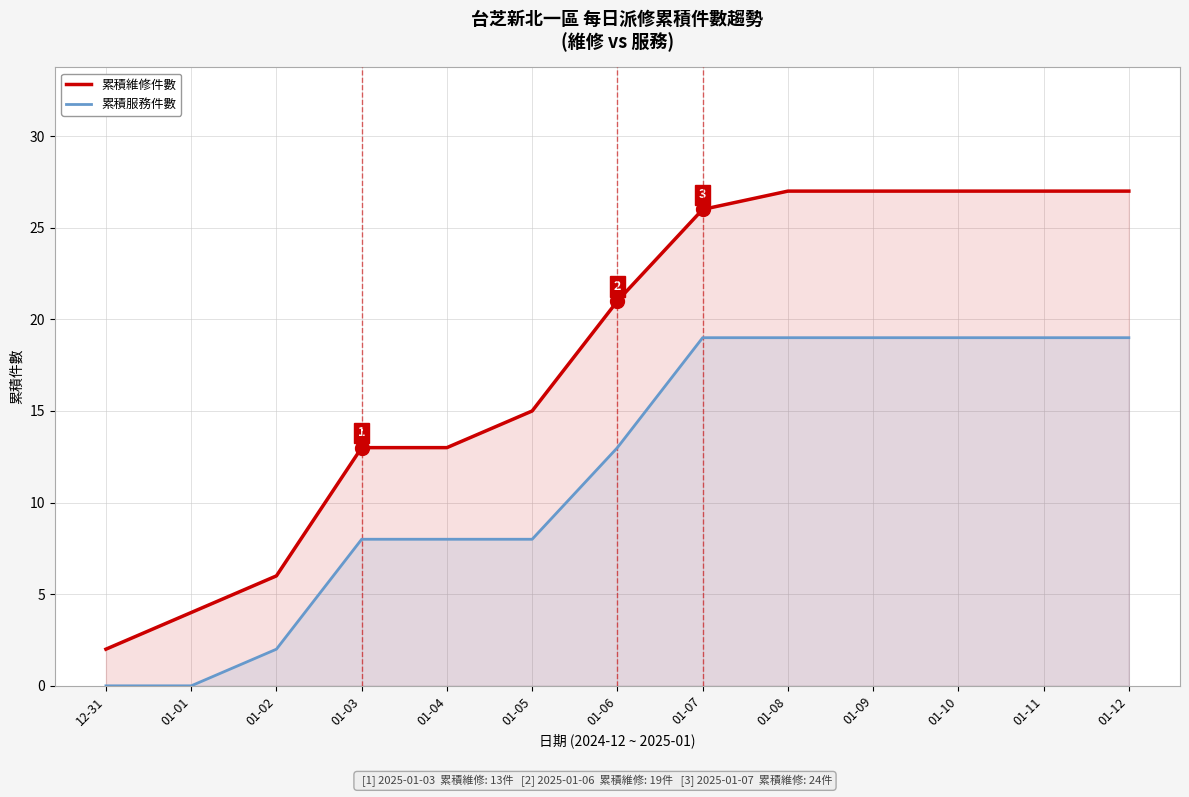

What are all the series names shown in the legend?

累積維修件數, 累積服務件數